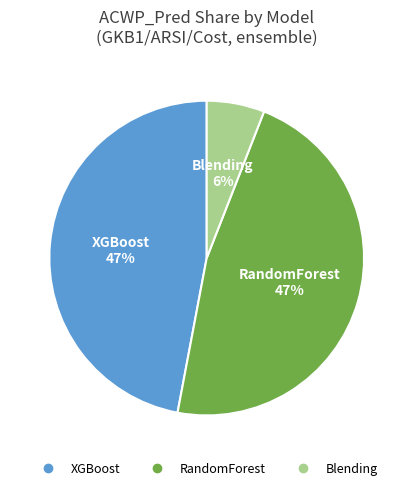

To the nearest percent, what is the difference between the largest and smallest slice percentages?

41%